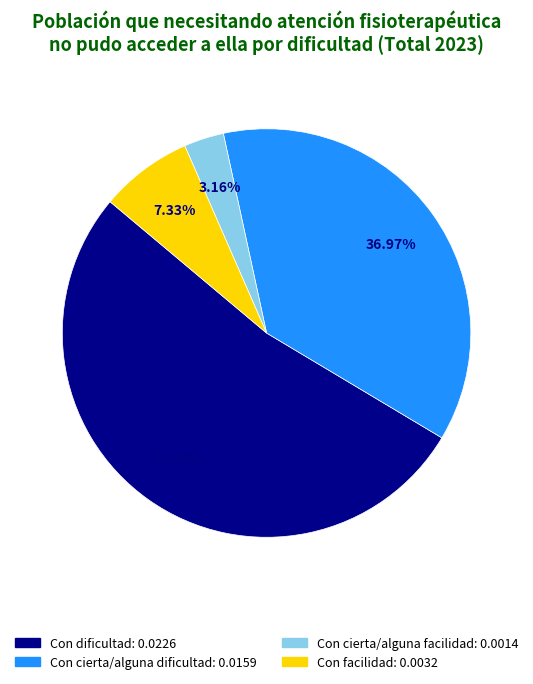

True or false: Con facilidad accounts for 7% of the total.

True